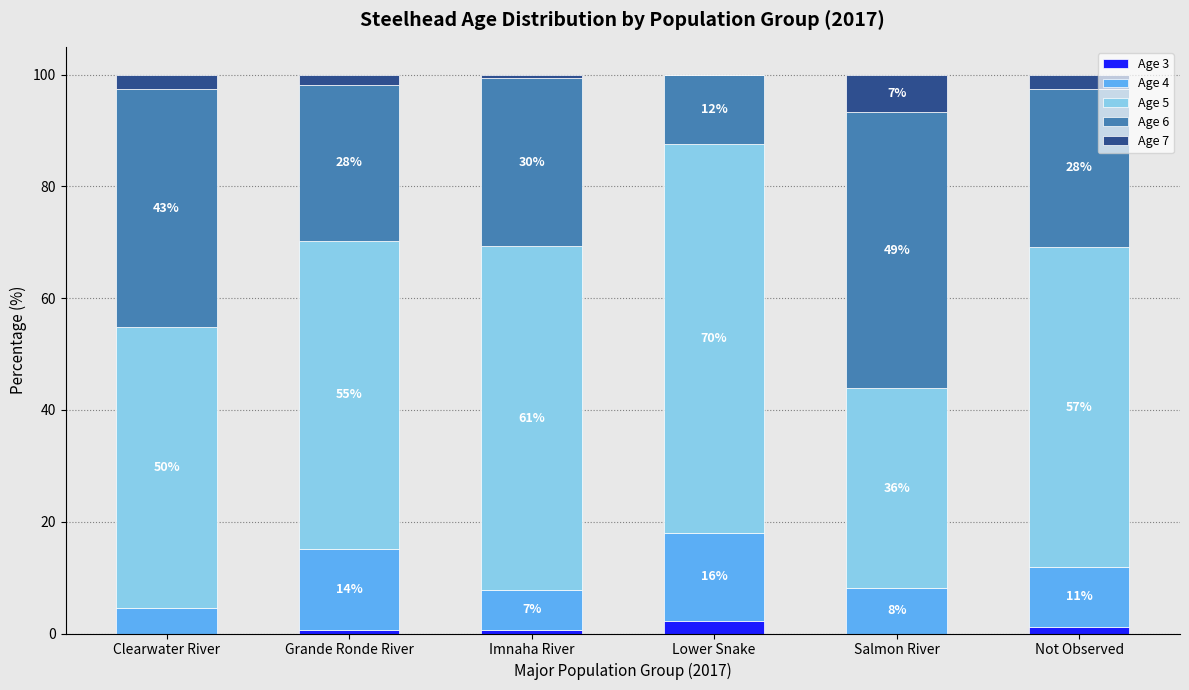

What are all the series names shown in the legend?

Age 3, Age 4, Age 5, Age 6, Age 7